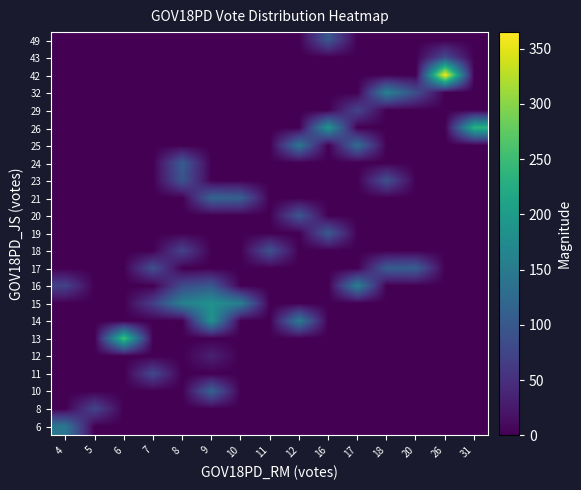

At how many categories does at least one series exceed 283?

1